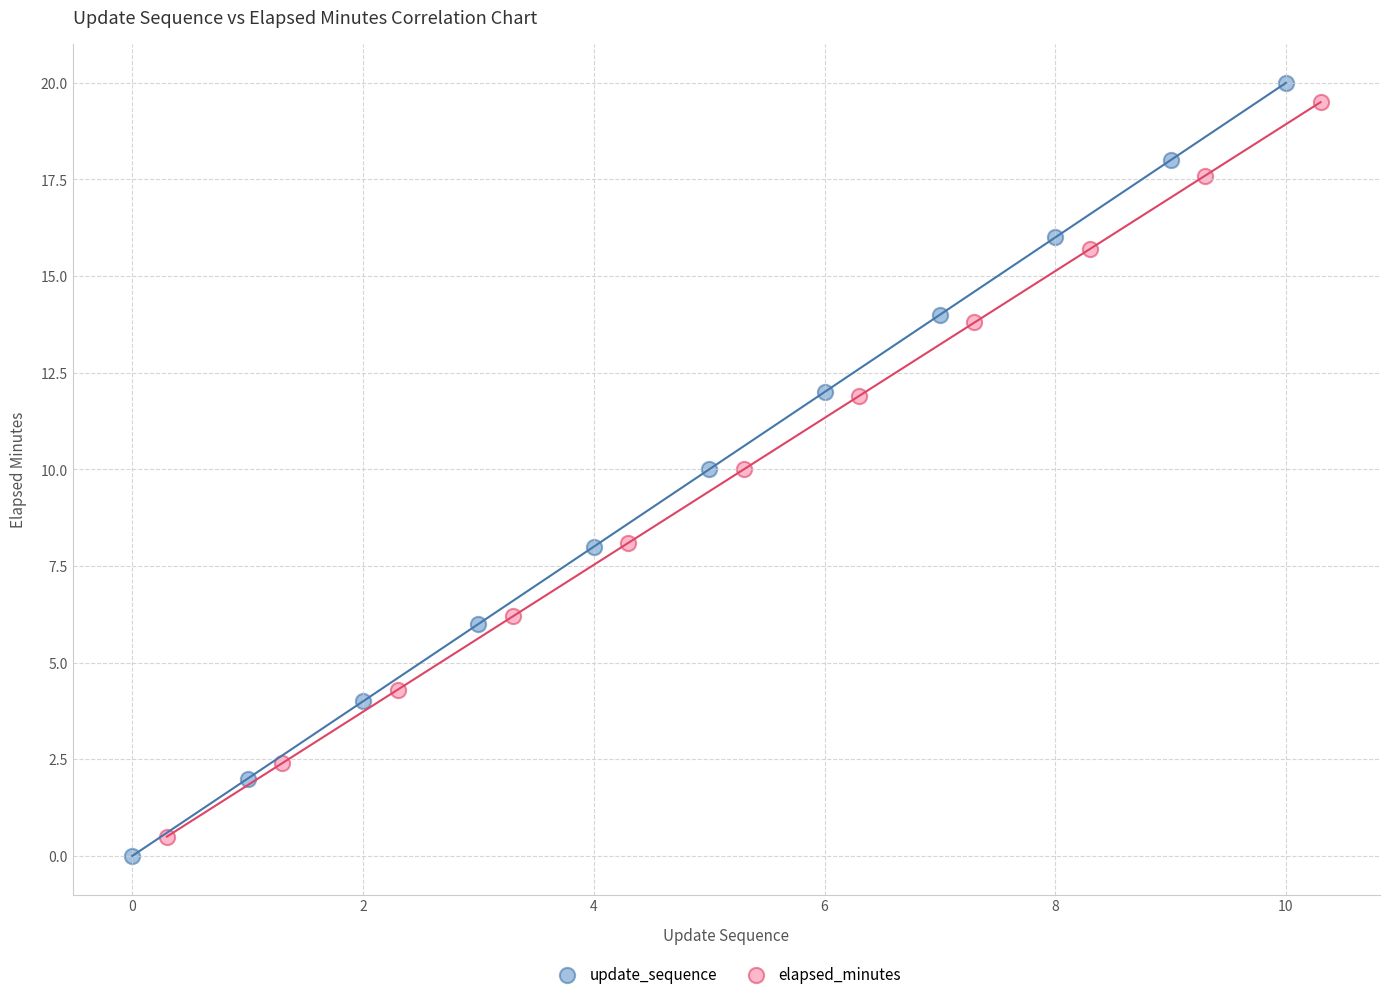

What are all the series names shown in the legend?

update_sequence, elapsed_minutes